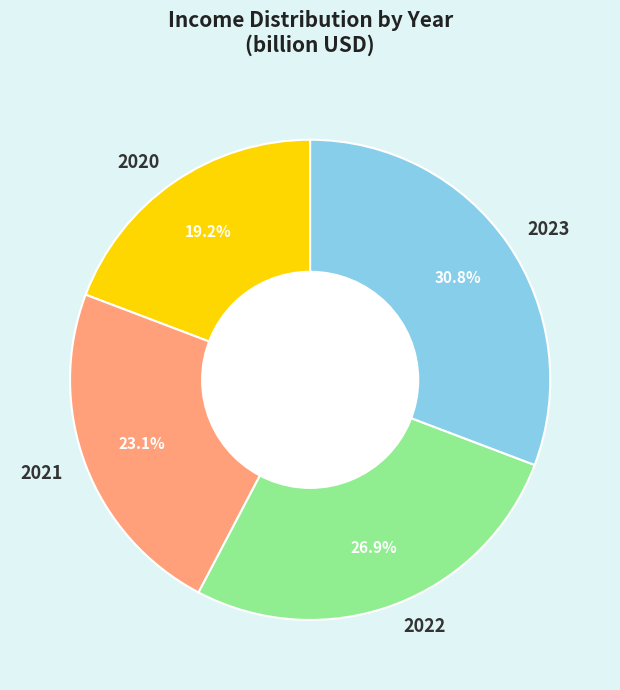

What percentage is the 2023 slice, to the nearest percent?

31%